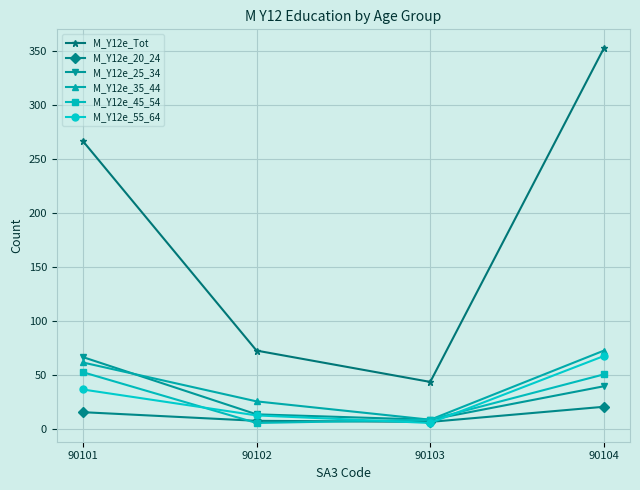

Which label corresponds to the largest value in the chart?

90104